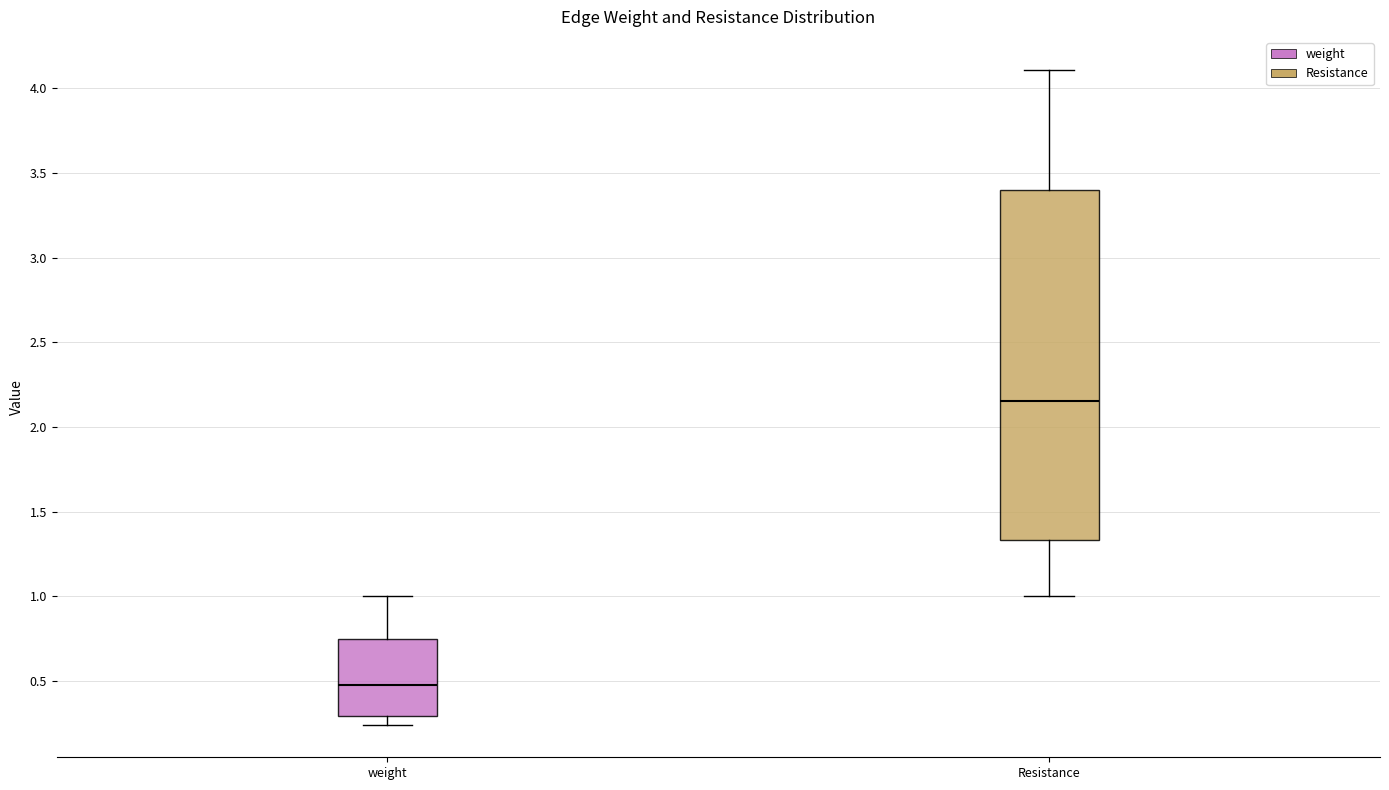

Reading left to right, transcribe this box plot: for each box, give where its median line is, the range the box spans, and where its two whiskers end, as read against the y-axis. The values are not printed on the chart, so give them approximately, as read against the axis.

weight: median 0.50, box 0.30 to 0.75, whiskers 0.25 to 1.00
Resistance: median 2.15, box 1.35 to 3.40, whiskers 1.00 to 4.10